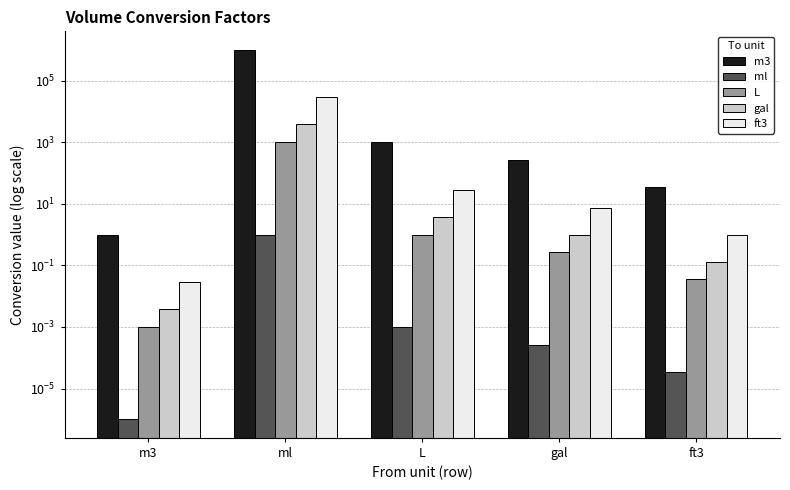

How many values in the ft3 series exceed 7?

3